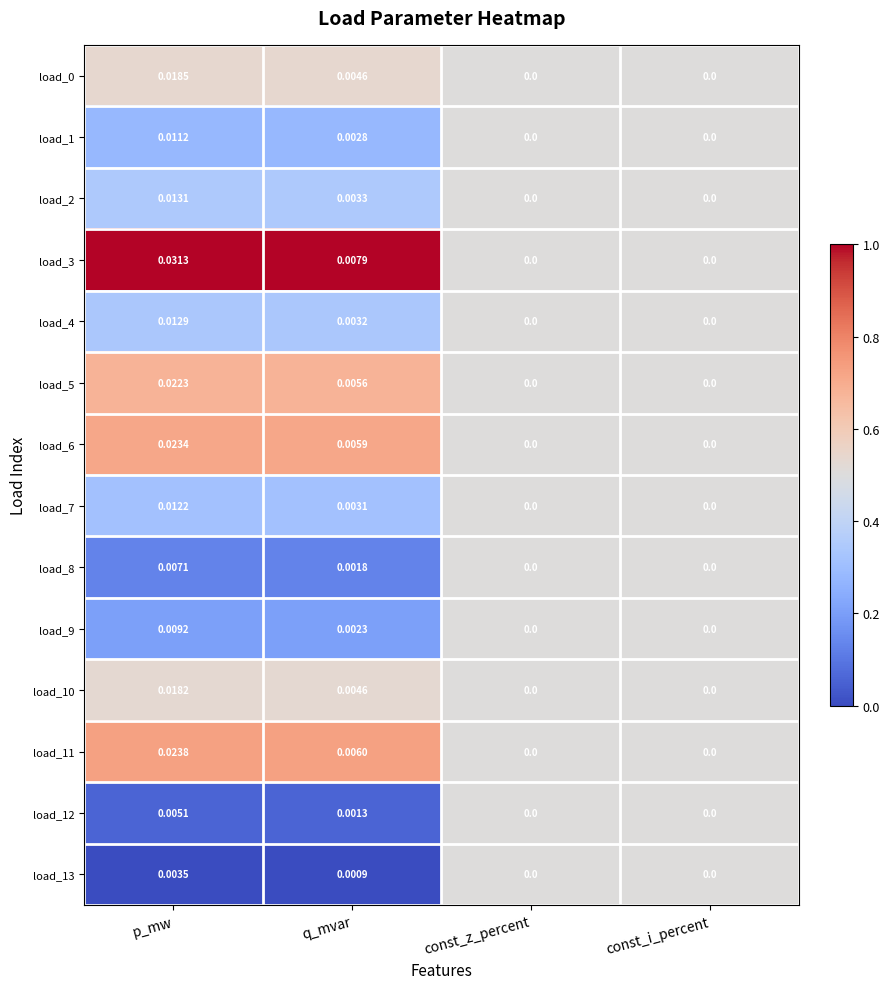

Is the value of load_4 at p_mw greater than the value of load_0 at q_mvar?

Yes